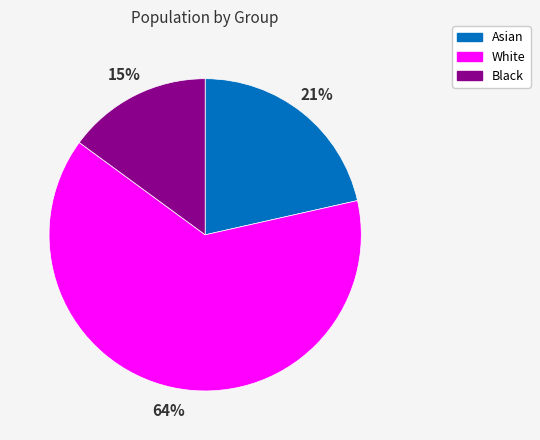

Is there any slice that represents more than half of the pie?

Yes